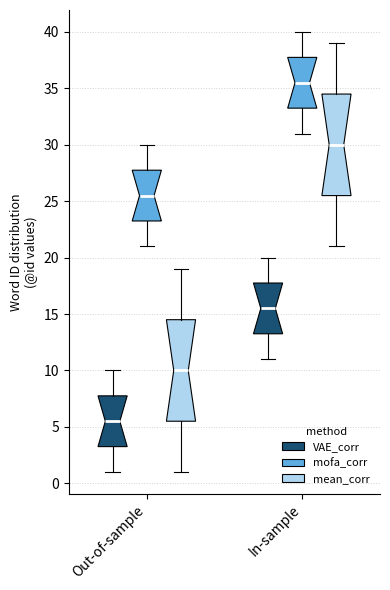

Reading left to right, transcribe this box plot: for each box, give where its median line is, the range the box spans, and where its two whiskers end, as read against the y-axis. The values are not printed on the chart, so give them approximately, as read against the axis.

Out-of-sample (VAE_corr): median 5.5, box 3.5 to 8.0, whiskers 1.0 to 10.0
Out-of-sample (mofa_corr): median 25.5, box 23.5 to 28.0, whiskers 21.0 to 30.0
Out-of-sample (mean_corr): median 10.0, box 5.5 to 14.5, whiskers 1.0 to 19.0
In-sample (VAE_corr): median 15.5, box 13.5 to 18.0, whiskers 11.0 to 20.0
In-sample (mofa_corr): median 35.5, box 33.5 to 38.0, whiskers 31.0 to 40.0
In-sample (mean_corr): median 30.0, box 25.5 to 34.5, whiskers 21.0 to 39.0